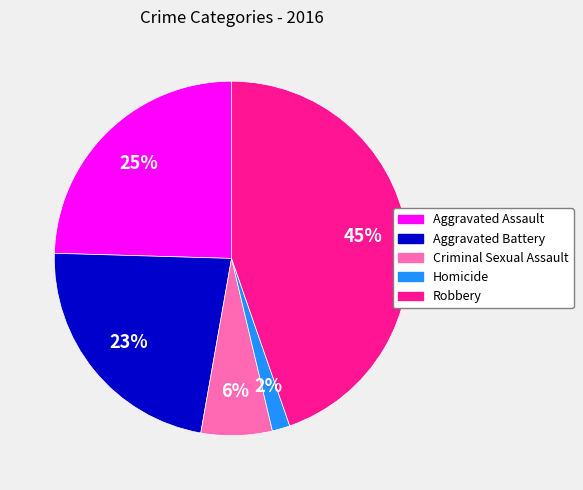

Which category has the biggest portion of the pie?

Robbery